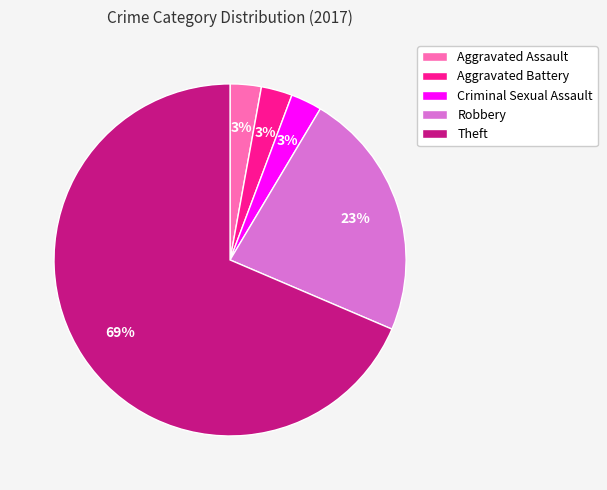

True or false: Robbery accounts for 23% of the total.

True